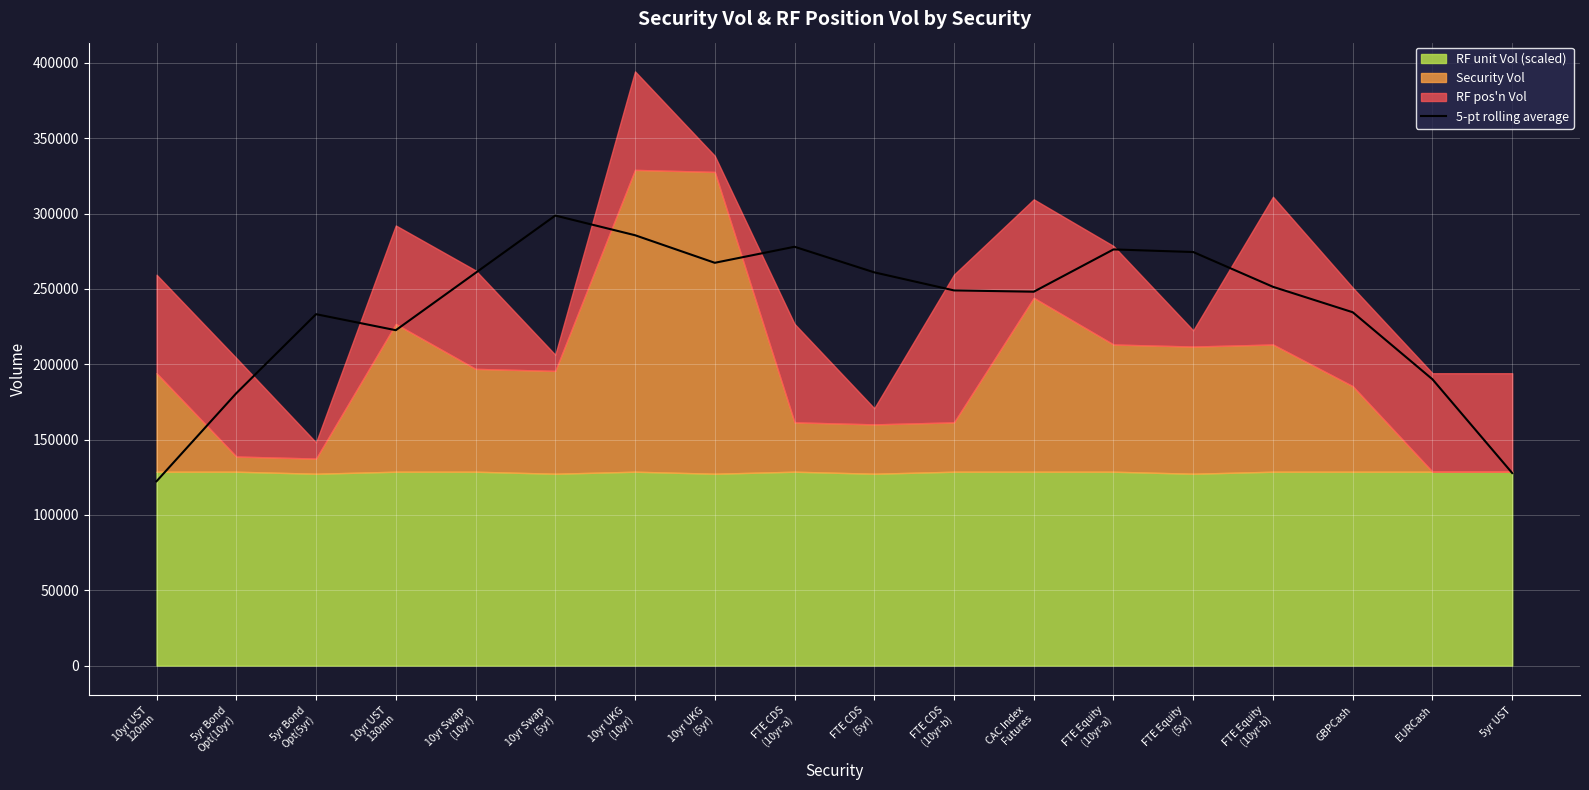

What is the difference between the maximum and minimum values?

176357.6